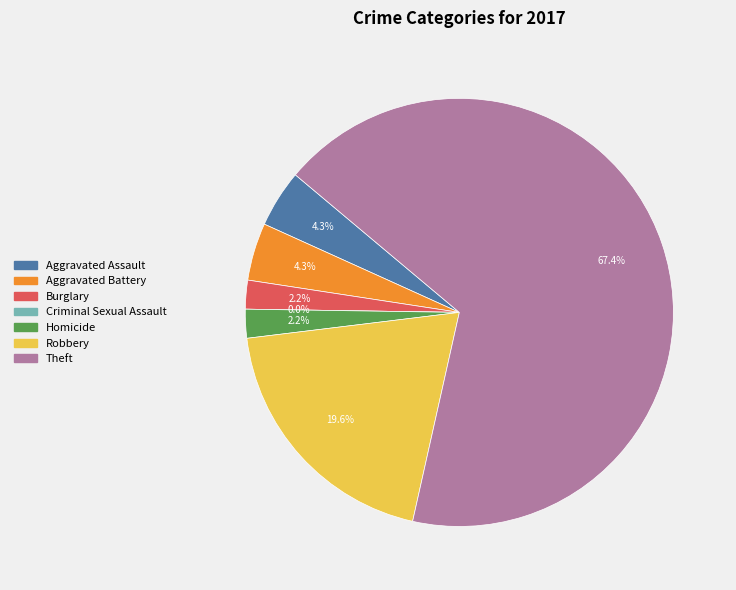

Count the number of slices in the pie.

7